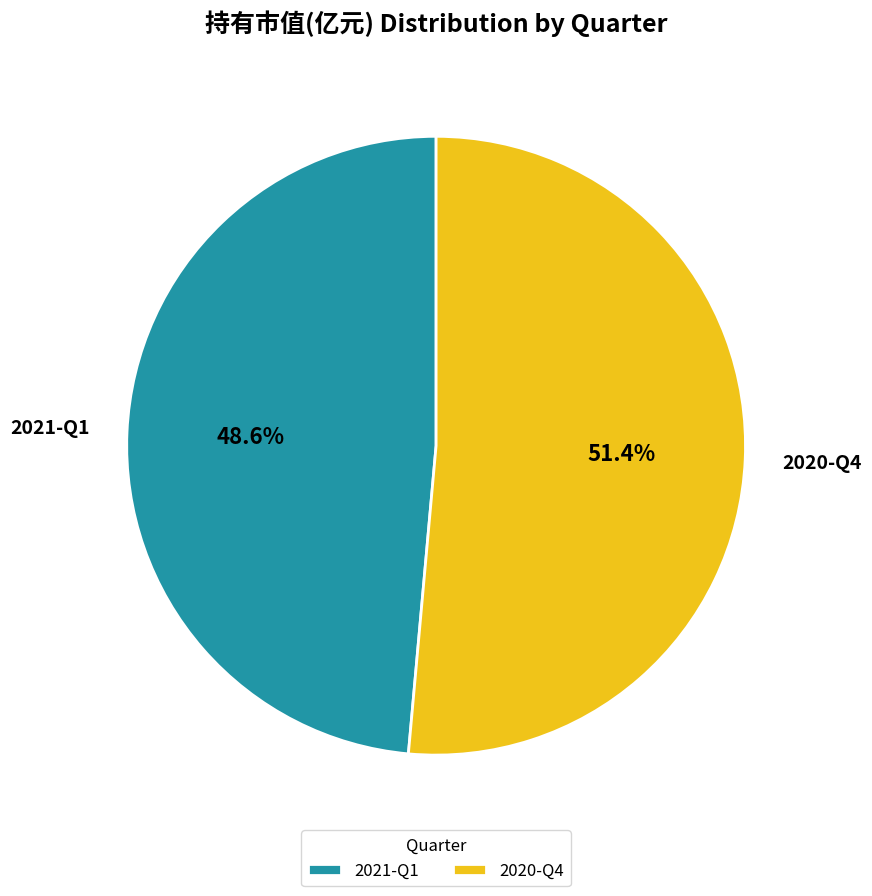

Rank the categories by value from highest to lowest.

2020-Q4, 2021-Q1